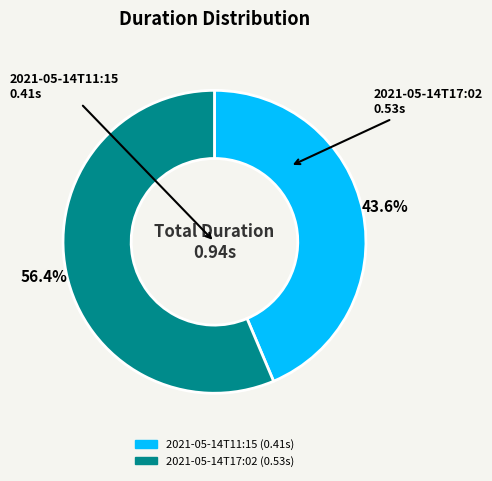

Is it true that 2021-05-14T17:02 is 56% of the pie?

True